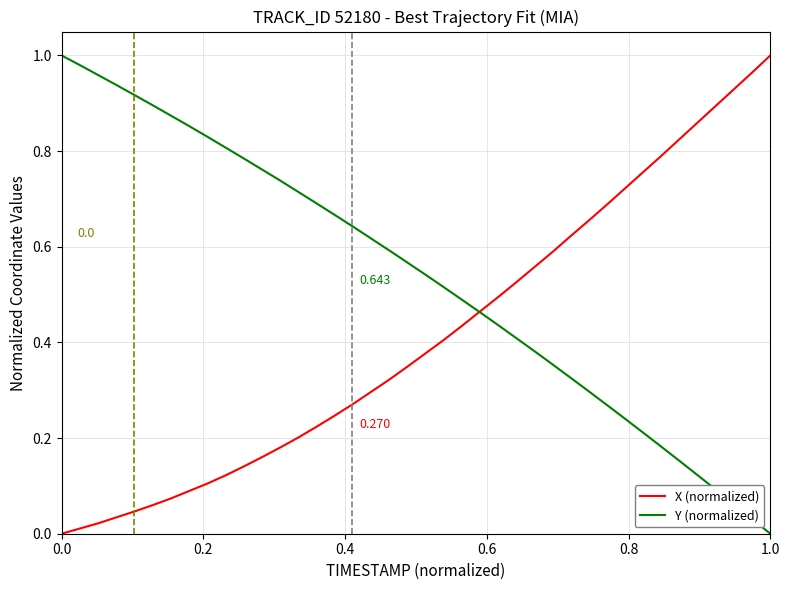

Which series has the largest total across all categories?

Y (normalized)